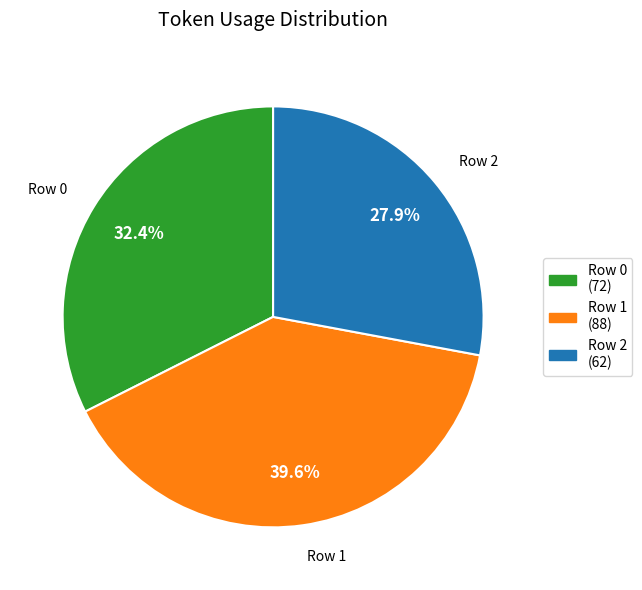

How much of the chart is everything except Row 2 (62)?

72.1%